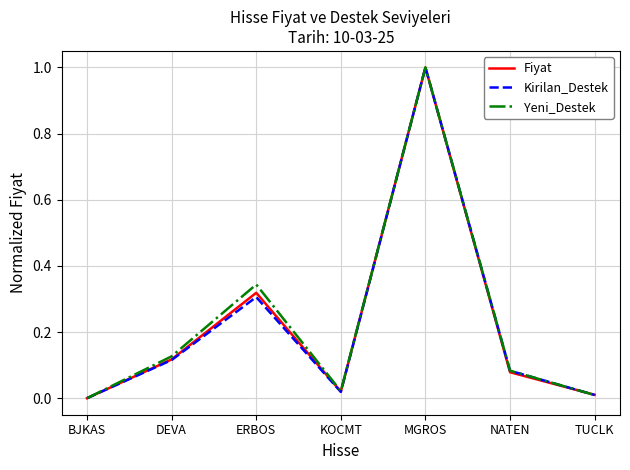

Is the value of Kirilan_Destek at BJKAS greater than the value of Yeni_Destek at NATEN?

No